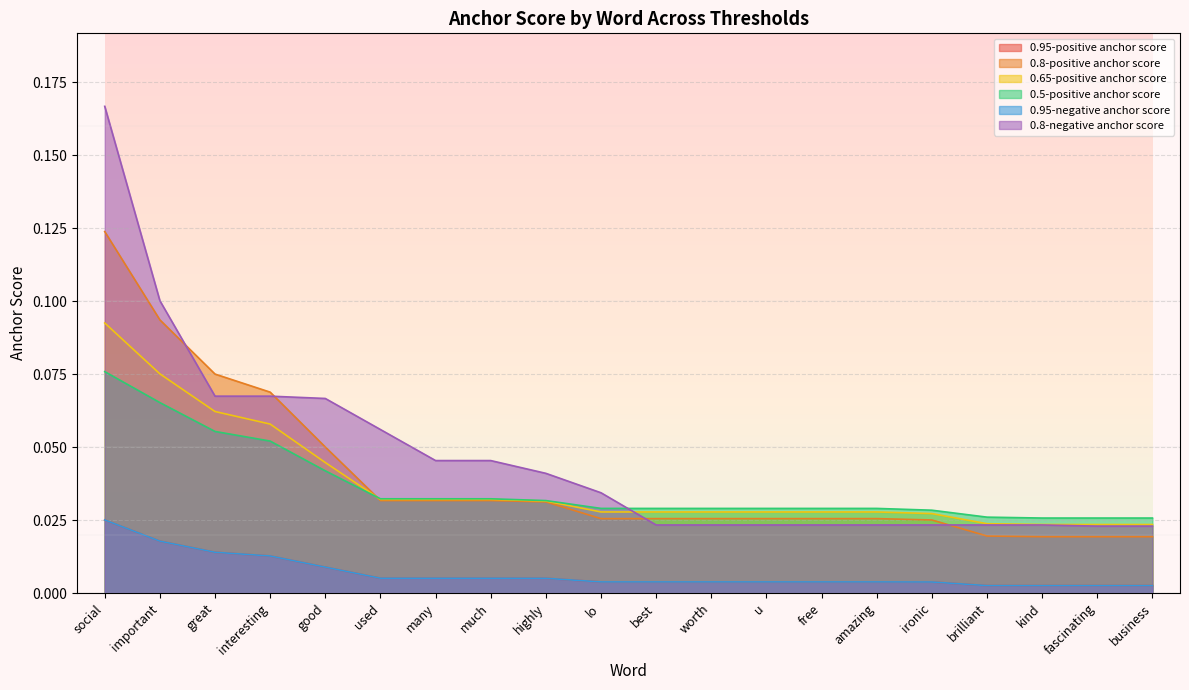

Is it true that 0.95-negative anchor score equals 0.0 at ironic?

False